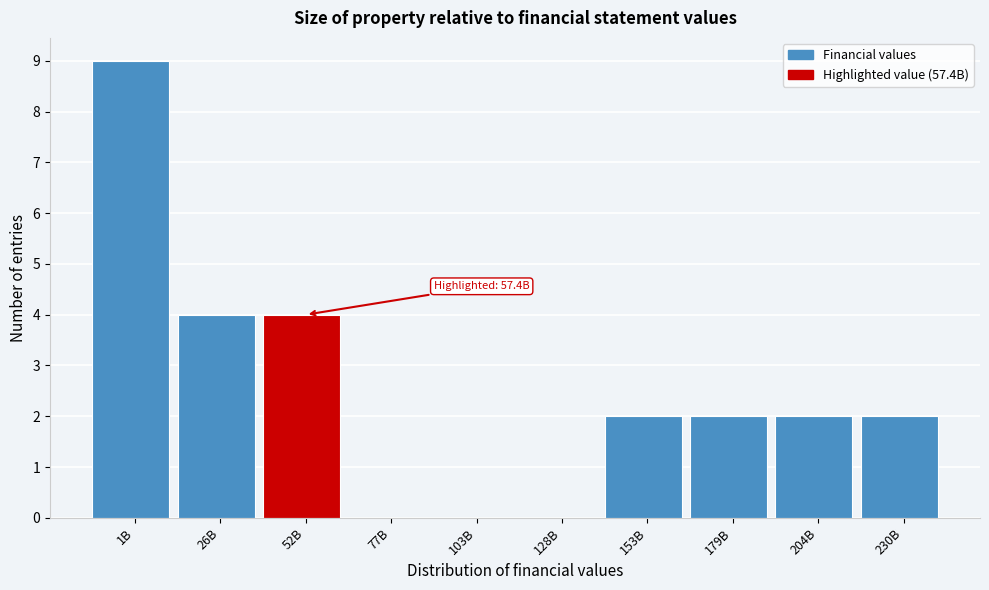

Reading right to left, transcribe all the data shown in this chart.

230B=2	204B=2	179B=2	153B=2	128B=0	103B=0	77B=0	52B=4	26B=4	1B=9